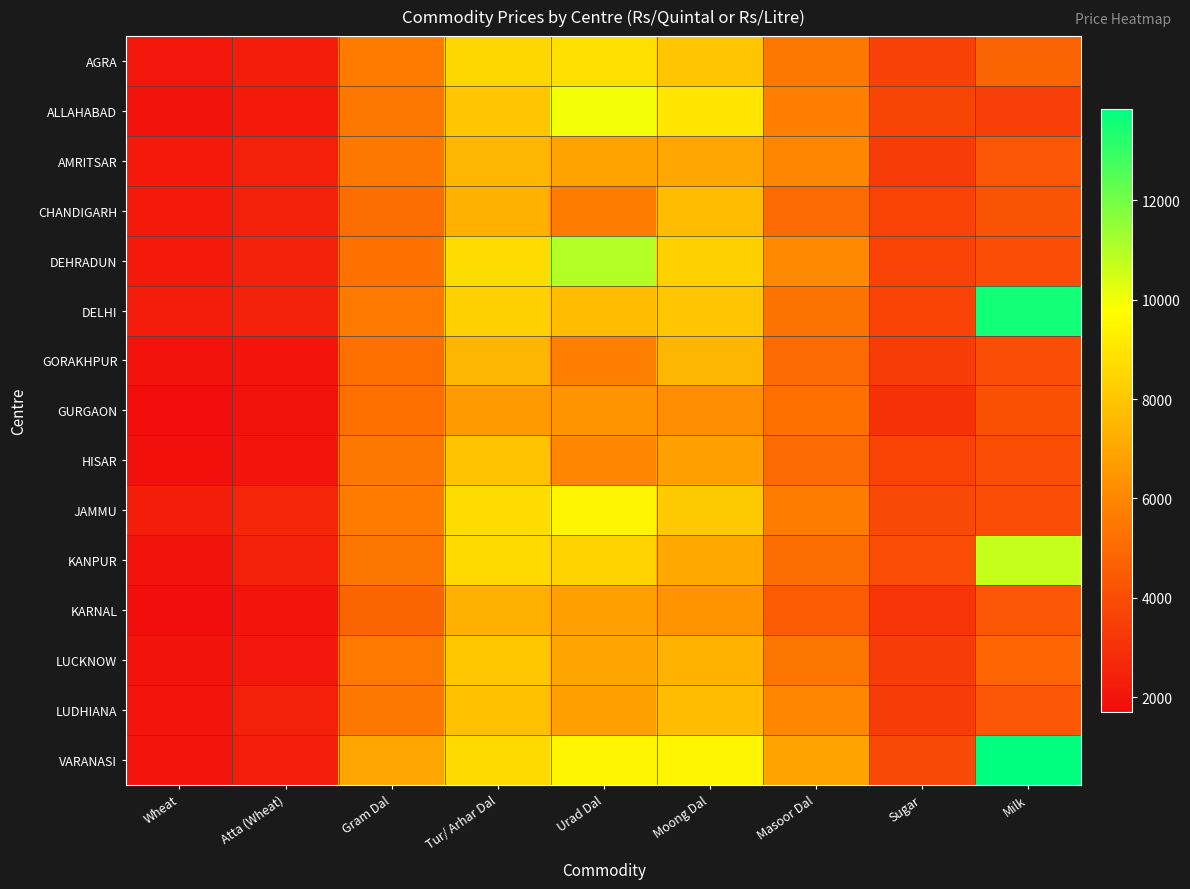

Reading left to right, list all the values displayed in this chart.

AGRA: Wheat=2050	Atta (Wheat)=2300	Gram Dal=5600	Tur/ Arhar Dal=8500	Urad Dal=8800	Moong Dal=8000	Masoor Dal=5500	Sugar=3570	Milk=4800
ALLAHABAD: Wheat=1900	Atta (Wheat)=2200	Gram Dal=5500	Tur/ Arhar Dal=8000	Urad Dal=10000	Moong Dal=9000	Masoor Dal=5800	Sugar=3700	Milk=3500
AMRITSAR: Wheat=2200	Atta (Wheat)=2400	Gram Dal=5500	Tur/ Arhar Dal=7500	Urad Dal=6900	Moong Dal=7000	Masoor Dal=6000	Sugar=3400	Milk=4300
CHANDIGARH: Wheat=2200	Atta (Wheat)=2450	Gram Dal=5100	Tur/ Arhar Dal=7300	Urad Dal=5700	Moong Dal=7700	Masoor Dal=5000	Sugar=3600	Milk=4200
DEHRADUN: Wheat=2170	Atta (Wheat)=2470	Gram Dal=5240	Tur/ Arhar Dal=8700	Urad Dal=11000	Moong Dal=8320	Masoor Dal=6070	Sugar=3620	Milk=3980
DELHI: Wheat=2275	Atta (Wheat)=2460	Gram Dal=5550	Tur/ Arhar Dal=8350	Urad Dal=7700	Moong Dal=8000	Masoor Dal=5350	Sugar=3620	Milk=13553
GORAKHPUR: Wheat=1900	Atta (Wheat)=2000	Gram Dal=5200	Tur/ Arhar Dal=7500	Urad Dal=5800	Moong Dal=7500	Masoor Dal=5000	Sugar=3400	Milk=4000
GURGAON: Wheat=1700	Atta (Wheat)=1900	Gram Dal=5200	Tur/ Arhar Dal=6600	Urad Dal=6400	Moong Dal=6200	Masoor Dal=5200	Sugar=3000	Milk=4100
HISAR: Wheat=1850	Atta (Wheat)=2000	Gram Dal=5500	Tur/ Arhar Dal=7900	Urad Dal=6000	Moong Dal=6800	Masoor Dal=5000	Sugar=3600	Milk=4000
JAMMU: Wheat=2300	Atta (Wheat)=2600	Gram Dal=5600	Tur/ Arhar Dal=8700	Urad Dal=9500	Moong Dal=8100	Masoor Dal=5700	Sugar=3850	Milk=4000
KANPUR: Wheat=1900	Atta (Wheat)=2400	Gram Dal=5400	Tur/ Arhar Dal=8600	Urad Dal=8400	Moong Dal=7100	Masoor Dal=5100	Sugar=4000	Milk=10700
KARNAL: Wheat=1750	Atta (Wheat)=2000	Gram Dal=4800	Tur/ Arhar Dal=7300	Urad Dal=6800	Moong Dal=6400	Masoor Dal=4500	Sugar=3100	Milk=4300
LUCKNOW: Wheat=1945	Atta (Wheat)=2120	Gram Dal=5530	Tur/ Arhar Dal=8050	Urad Dal=6950	Moong Dal=7400	Masoor Dal=5400	Sugar=3425	Milk=4820
LUDHIANA: Wheat=2000	Atta (Wheat)=2400	Gram Dal=5500	Tur/ Arhar Dal=7800	Urad Dal=6800	Moong Dal=7700	Masoor Dal=6000	Sugar=3400	Milk=4300
VARANASI: Wheat=2020	Atta (Wheat)=2350	Gram Dal=7000	Tur/ Arhar Dal=8600	Urad Dal=9500	Moong Dal=9500	Masoor Dal=6900	Sugar=3850	Milk=13846